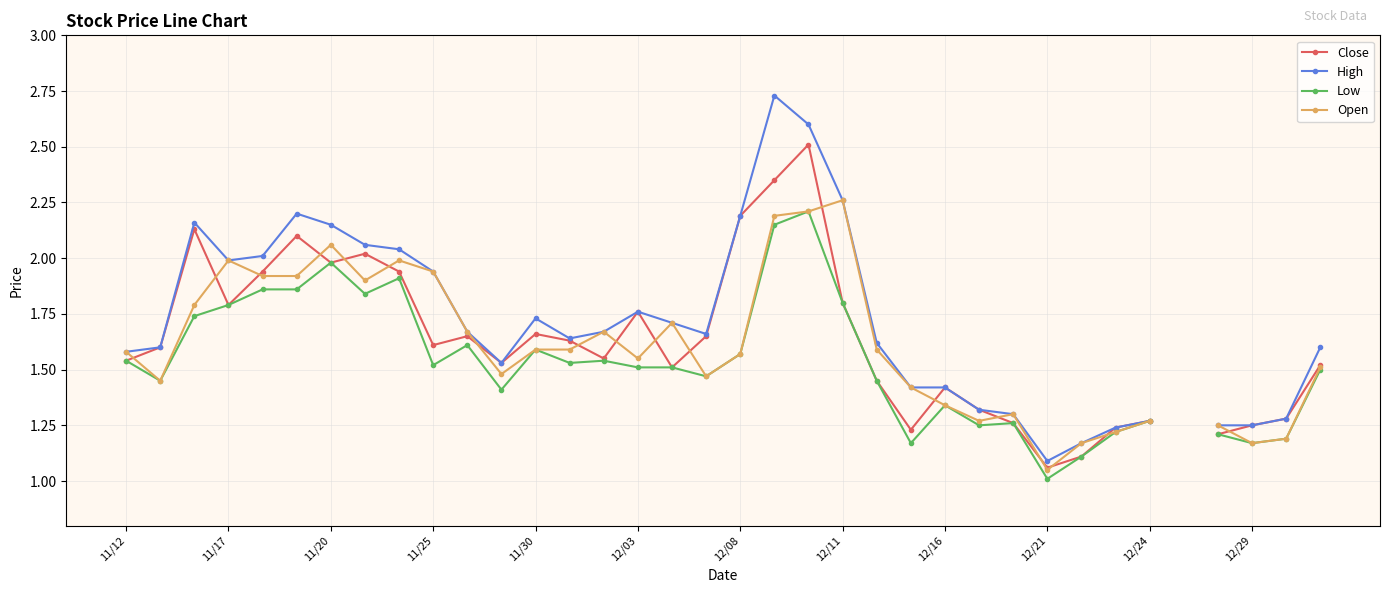

The value of High at 12/21 is 1.1. True or false?

True